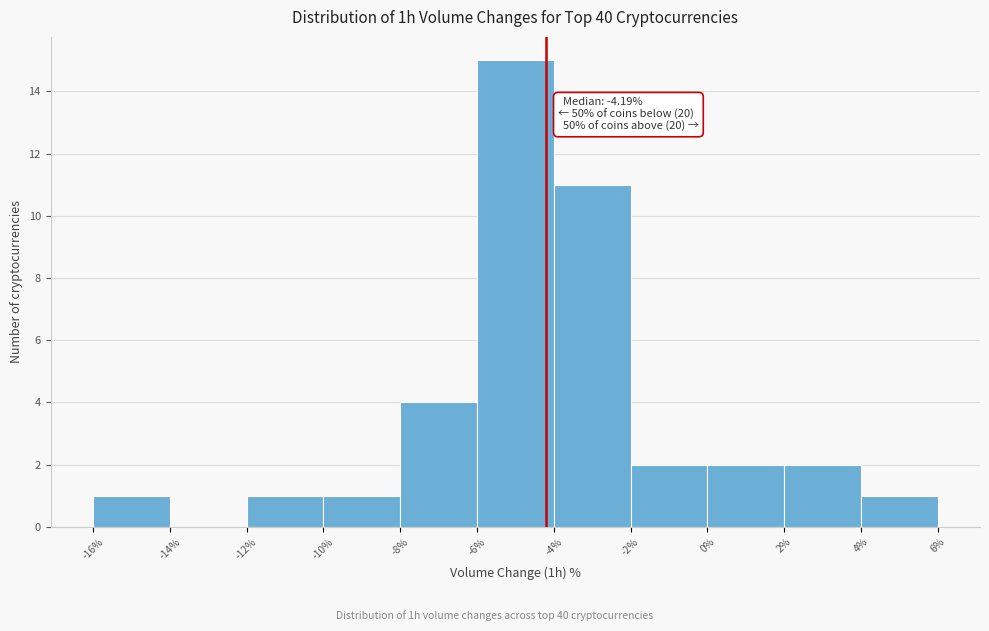

Over which range of the x-axis is the bar tallest?

-6% to -4%